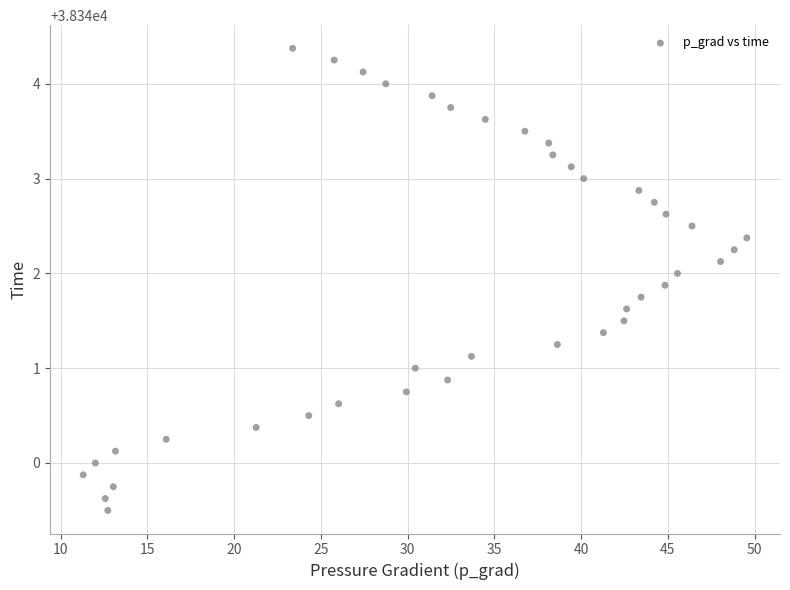

What is the range of X values (max minus min)?

38.2